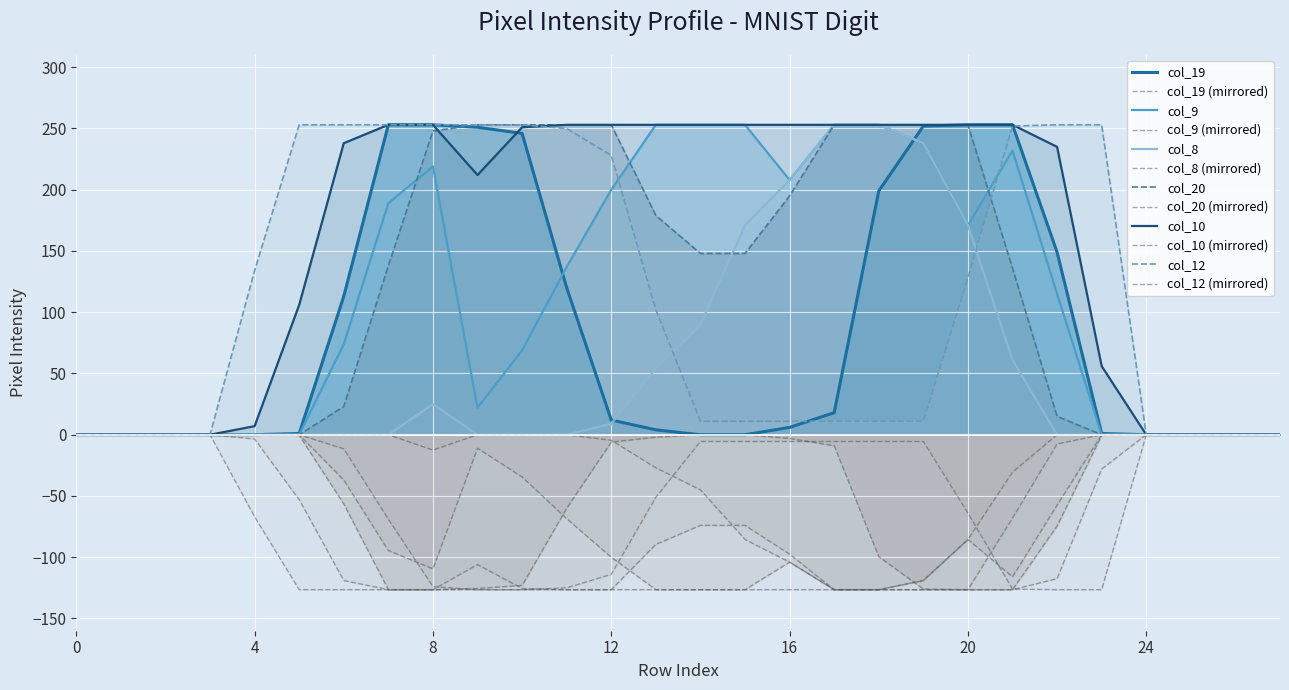

What is the difference between the second highest and second lowest values in the col_9 series?

253.0